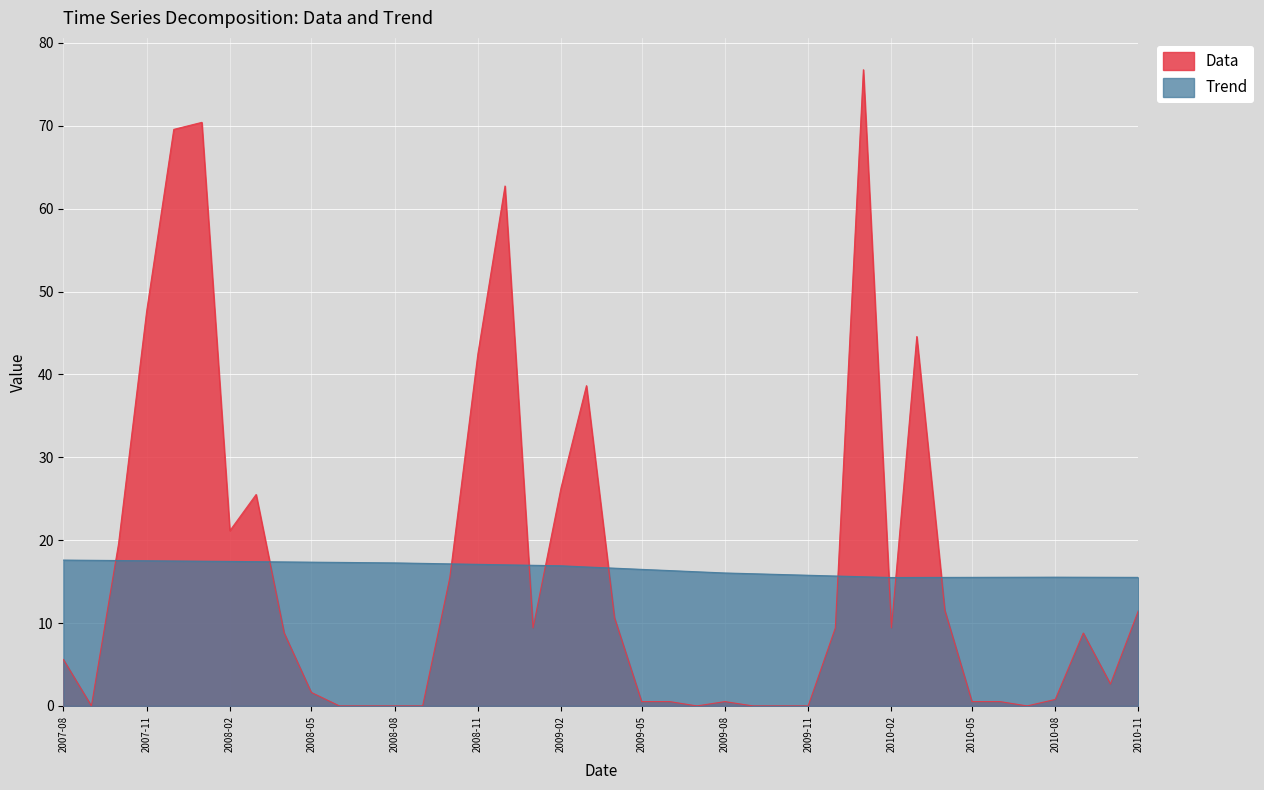

What is the average value of the Data series?

16.3